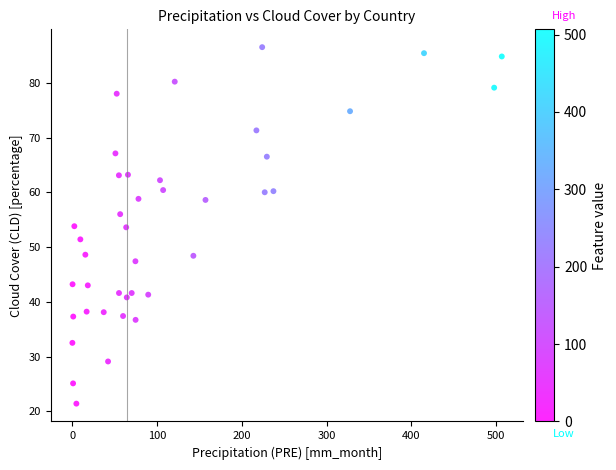

What is the range of X values (max minus min)?

506.8